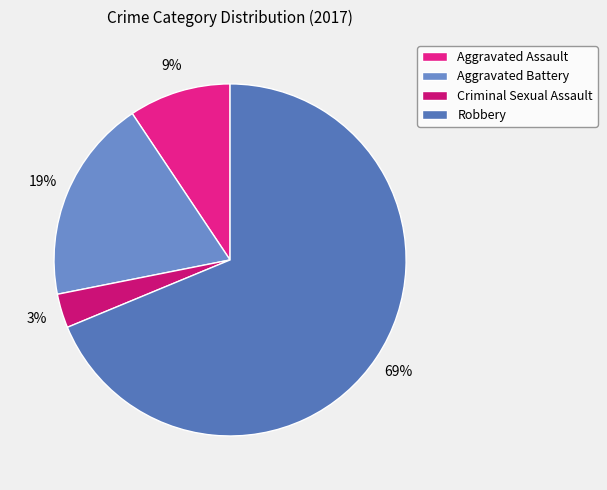

How many segments does this pie chart have?

4